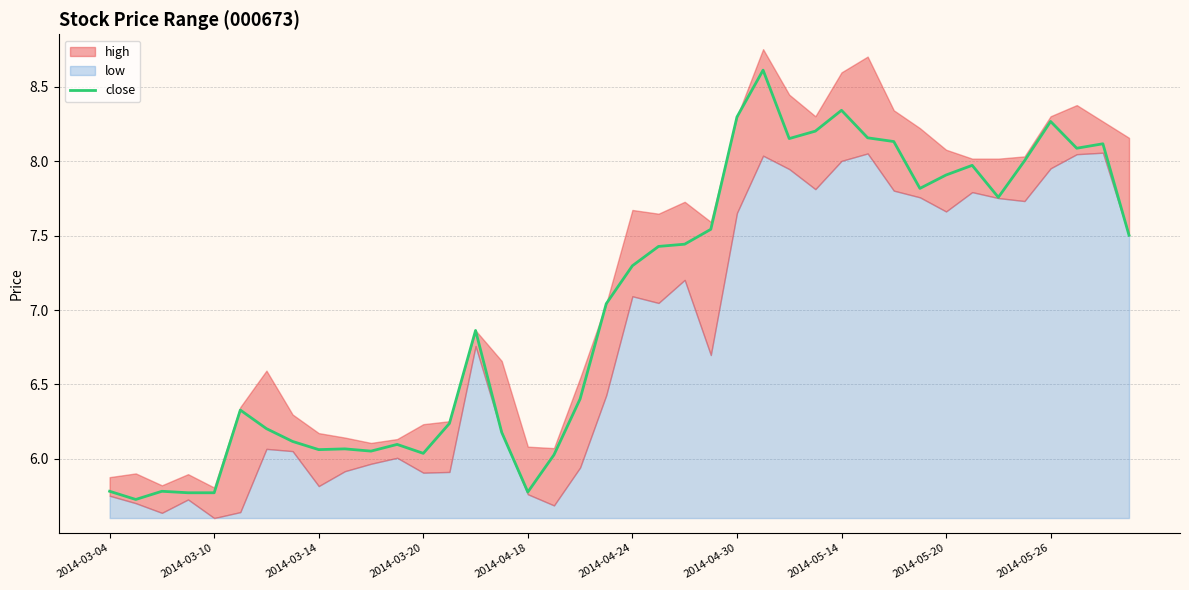

The value at 21 is 7.4. True or false?

True